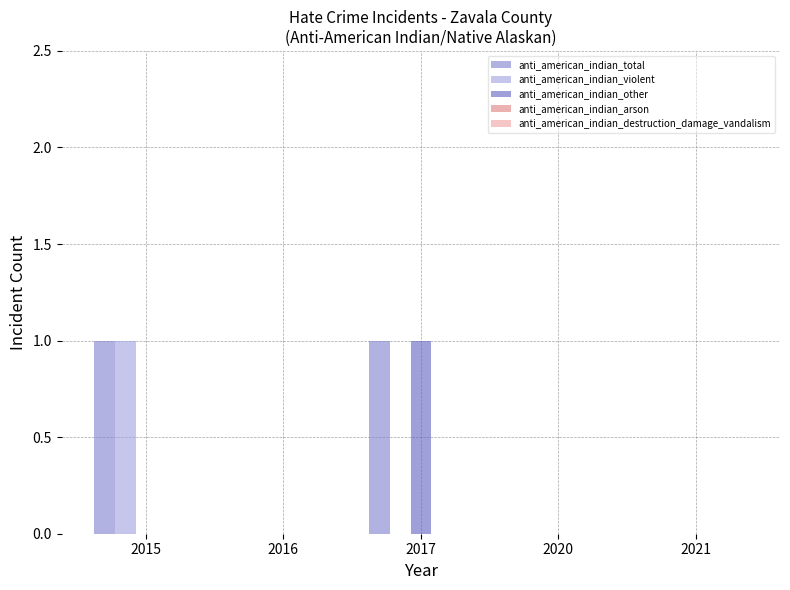

The anti_american_indian_total series shows 0 at 2015. True or false?

False